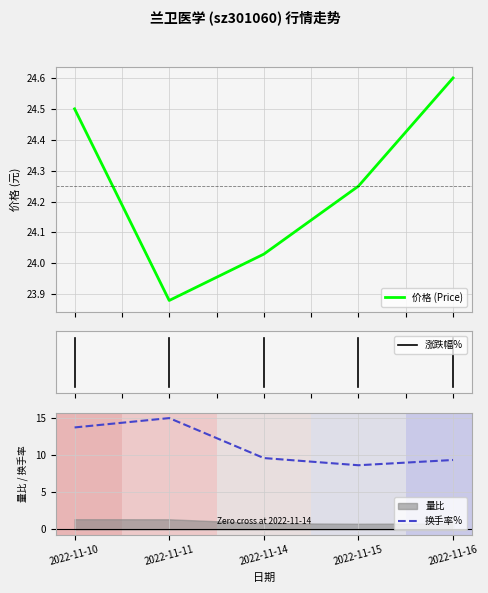

True or false: 价格 and 量比 cross at least once.

False